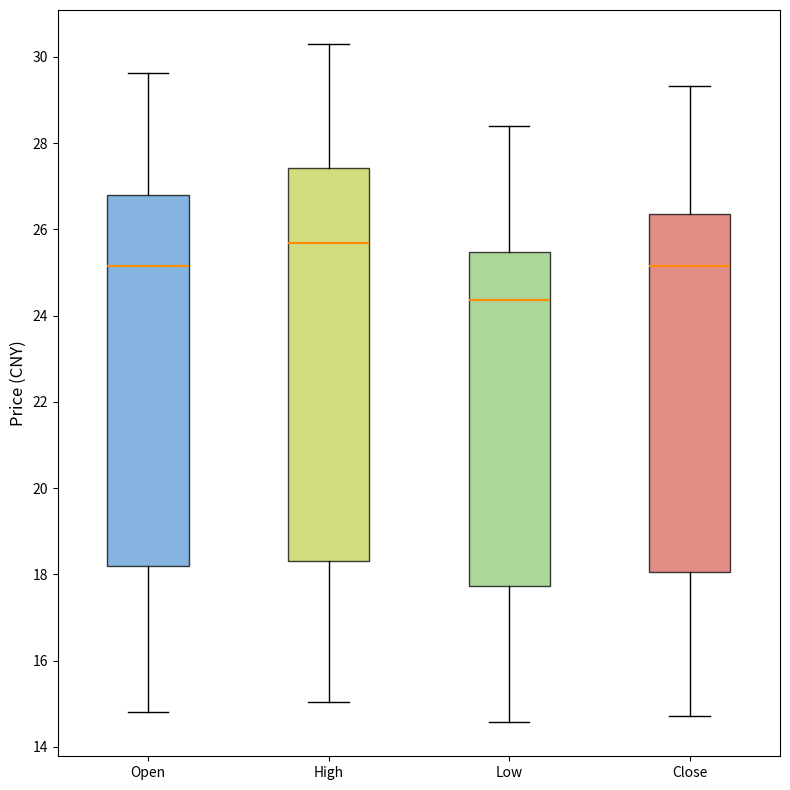

Reading left to right, read every box against the y-axis: the position of its median line, the range the box covers, and the ends of its whiskers. The values are not printed on the chart, so give them approximately, as read against the axis.

Open: median 25.2, box 18.2 to 26.8, whiskers 14.8 to 29.6
High: median 25.6, box 18.4 to 27.4, whiskers 15.0 to 30.4
Low: median 24.4, box 17.8 to 25.4, whiskers 14.6 to 28.4
Close: median 25.2, box 18.0 to 26.4, whiskers 14.8 to 29.4